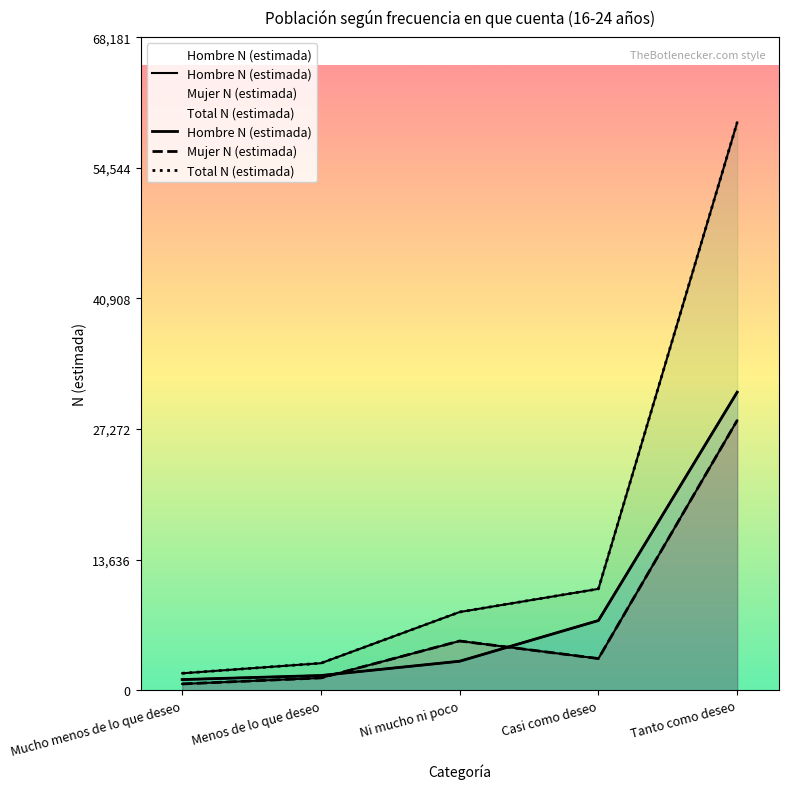

True or false: Total N (estimada) and Mujer N (estimada) intersect in this chart.

False